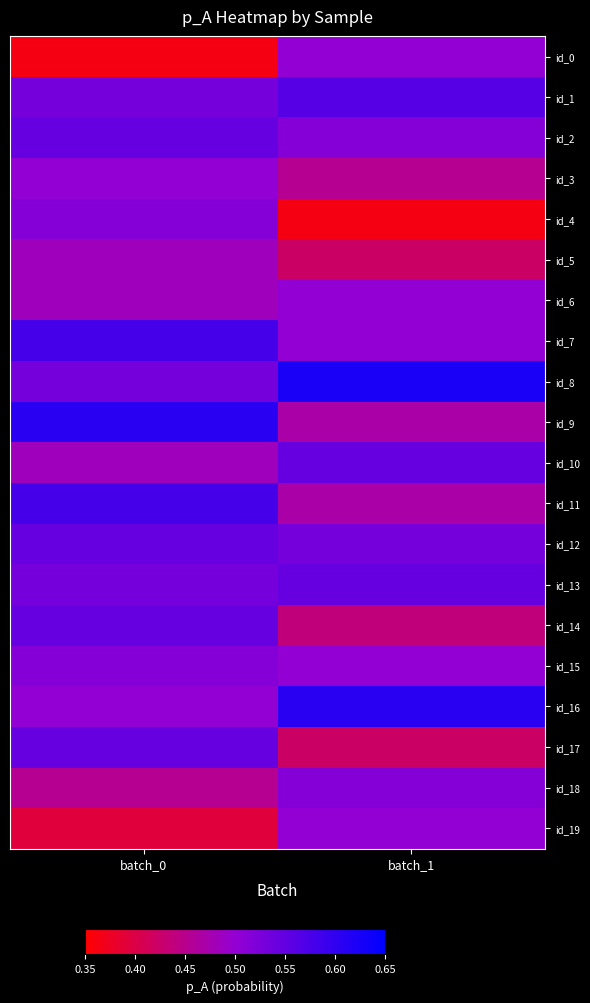

Reading right to left, transcribe all the data shown in this chart.

id_0: batch_1=0.5	batch_0=0.4
id_1: batch_1=0.6	batch_0=0.5
id_2: batch_1=0.5	batch_0=0.5
id_3: batch_1=0.5	batch_0=0.5
id_4: batch_1=0.4	batch_0=0.5
id_5: batch_1=0.4	batch_0=0.5
id_6: batch_1=0.5	batch_0=0.5
id_7: batch_1=0.5	batch_0=0.6
id_8: batch_1=0.6	batch_0=0.5
id_9: batch_1=0.5	batch_0=0.6
id_10: batch_1=0.5	batch_0=0.5
id_11: batch_1=0.5	batch_0=0.6
id_12: batch_1=0.5	batch_0=0.5
id_13: batch_1=0.5	batch_0=0.5
id_14: batch_1=0.4	batch_0=0.5
id_15: batch_1=0.5	batch_0=0.5
id_16: batch_1=0.6	batch_0=0.5
id_17: batch_1=0.4	batch_0=0.5
id_18: batch_1=0.5	batch_0=0.5
id_19: batch_1=0.5	batch_0=0.4